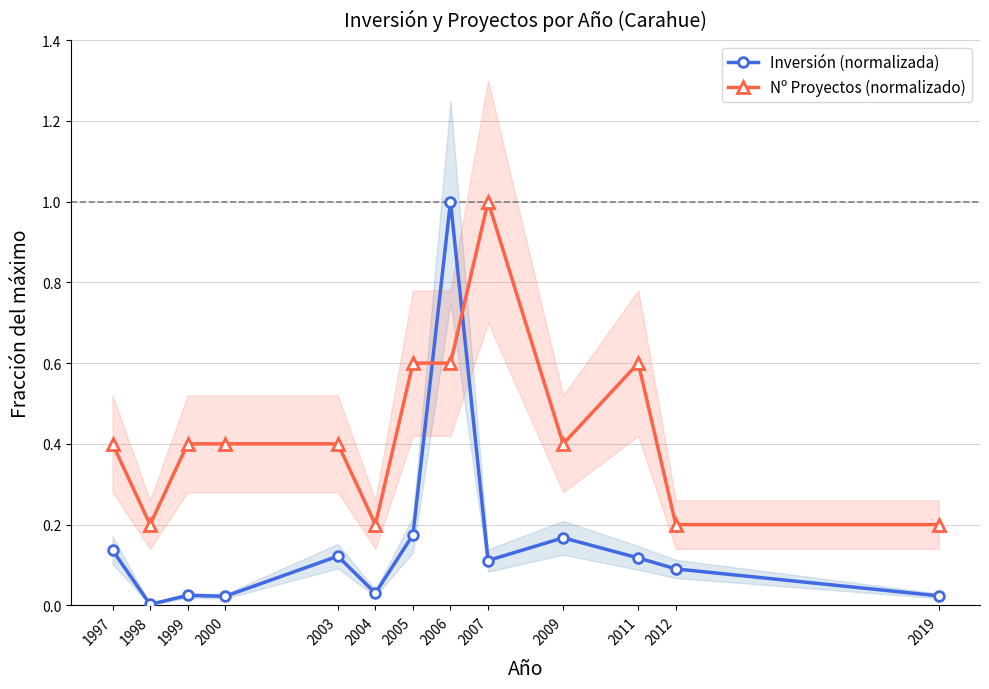

What are all the series names shown in the legend?

Inversión (normalizada), Nº Proyectos (normalizado)